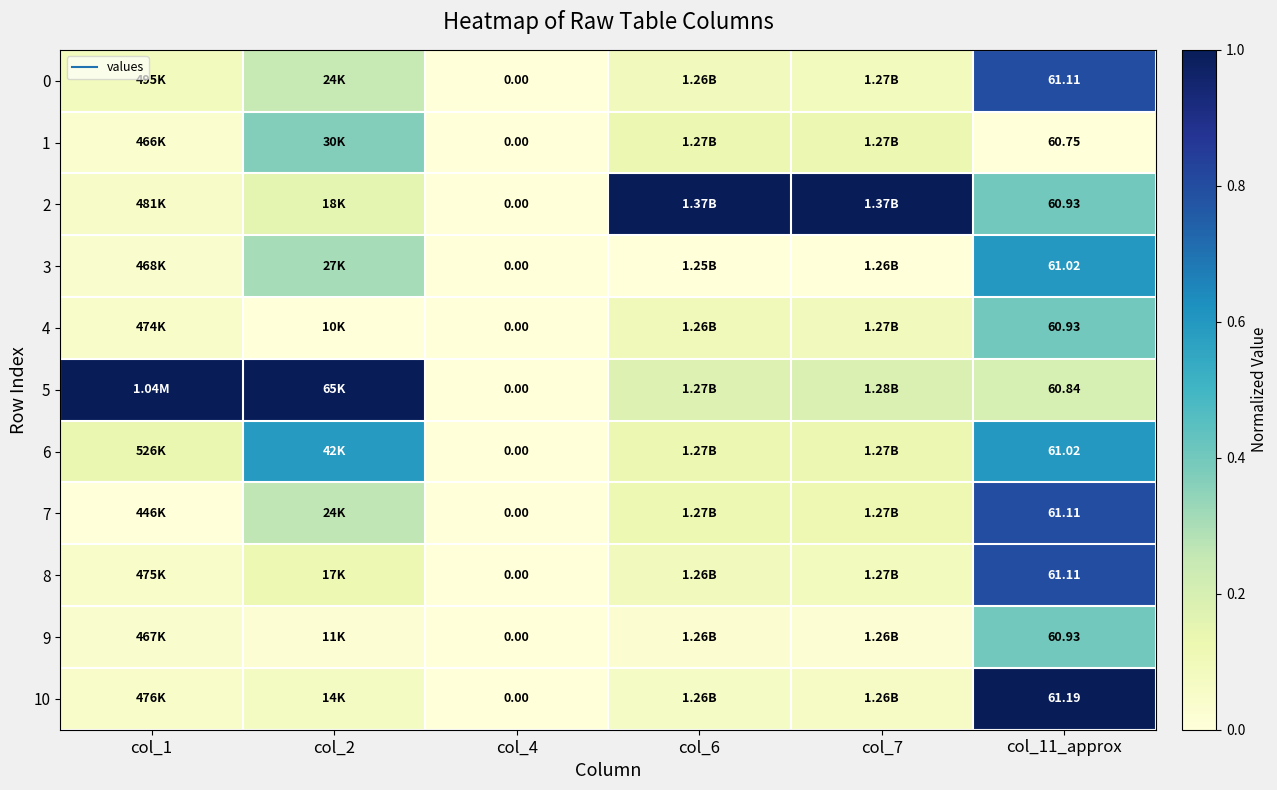

List the labels in order of 7 value, largest first.

col_11_approx, col_2, col_6, col_7, col_1, col_4